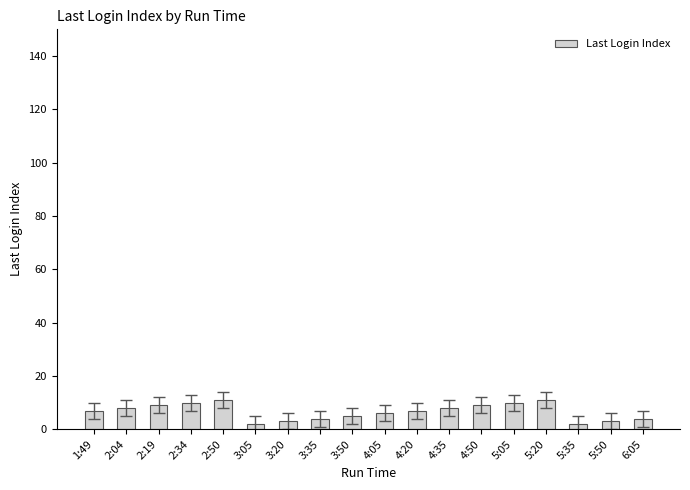

What is the greatest value displayed?

11